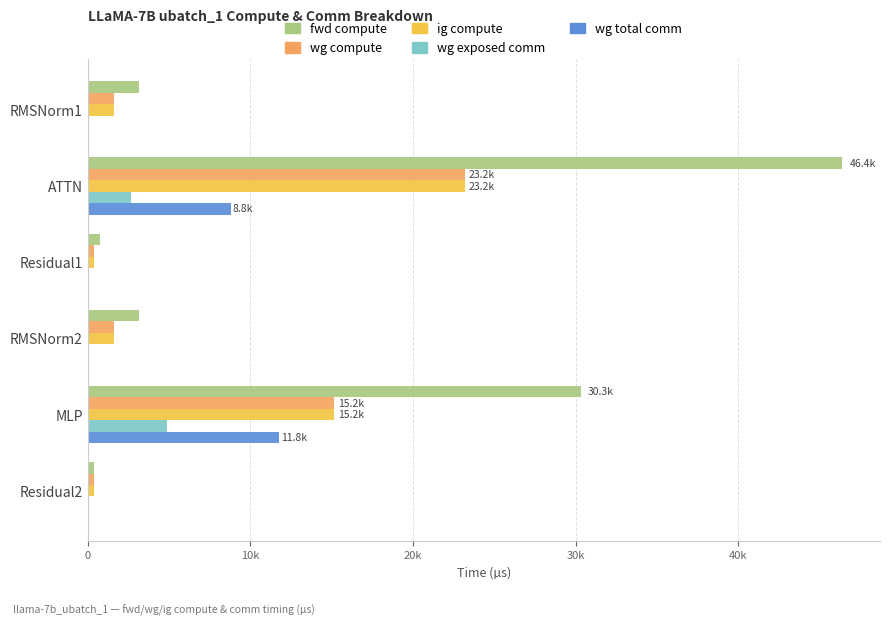

What are all the series names shown in the legend?

fwd compute, wg compute, ig compute, wg exposed comm, wg total comm